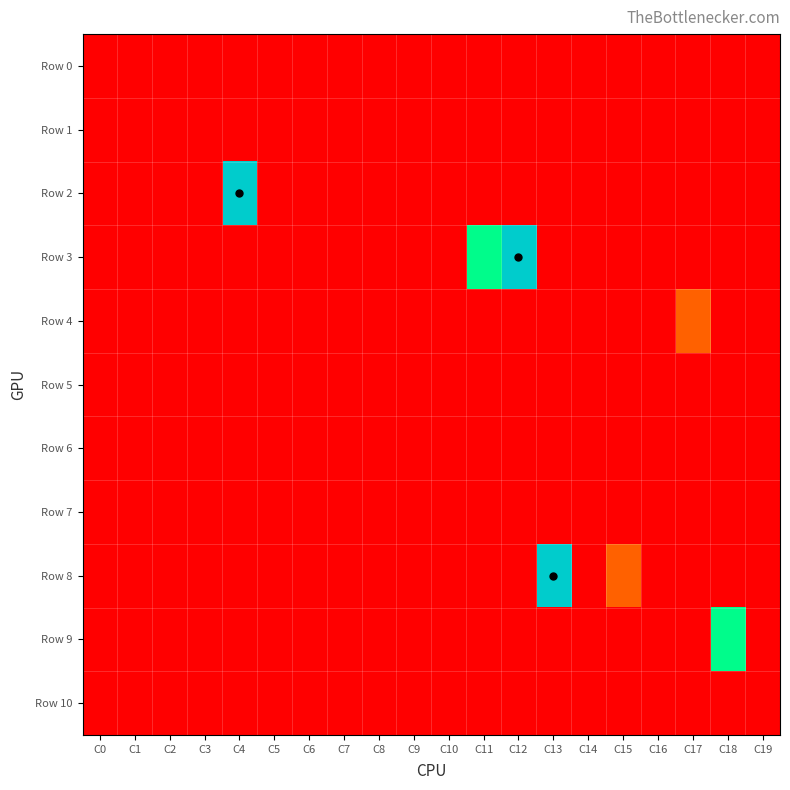

Reading left to right, what are all the values shown in this chart?

Row 0: C0=-1	C1=-1	C2=-1	C3=-1	C4=-1	C5=-1	C6=-1	C7=-1	C8=-1	C9=-1	C10=-1	C11=-1	C12=-1	C13=-1	C14=-1	C15=-1	C16=-1	C17=-1	C18=-1	C19=-1
Row 1: C0=-1	C1=-1	C2=-1	C3=-1	C4=-1	C5=-1	C6=-1	C7=-1	C8=-1	C9=-1	C10=-1	C11=-1	C12=-1	C13=-1	C14=-1	C15=-1	C16=-1	C17=-1	C18=-1	C19=-1
Row 2: C0=-1	C1=-1	C2=-1	C3=-1	C4=2	C5=-1	C6=-1	C7=-1	C8=-1	C9=-1	C10=-1	C11=-1	C12=-1	C13=-1	C14=-1	C15=-1	C16=-1	C17=-1	C18=-1	C19=-1
Row 3: C0=-1	C1=-1	C2=-1	C3=-1	C4=-1	C5=-1	C6=-1	C7=-1	C8=-1	C9=-1	C10=-1	C11=1	C12=2	C13=-1	C14=-1	C15=-1	C16=-1	C17=-1	C18=-1	C19=-1
Row 4: C0=-1	C1=-1	C2=-1	C3=-1	C4=-1	C5=-1	C6=-1	C7=-1	C8=-1	C9=-1	C10=-1	C11=-1	C12=-1	C13=-1	C14=-1	C15=-1	C16=-1	C17=0	C18=-1	C19=-1
Row 5: C0=-1	C1=-1	C2=-1	C3=-1	C4=-1	C5=-1	C6=-1	C7=-1	C8=-1	C9=-1	C10=-1	C11=-1	C12=-1	C13=-1	C14=-1	C15=-1	C16=-1	C17=-1	C18=-1	C19=-1
Row 6: C0=-1	C1=-1	C2=-1	C3=-1	C4=-1	C5=-1	C6=-1	C7=-1	C8=-1	C9=-1	C10=-1	C11=-1	C12=-1	C13=-1	C14=-1	C15=-1	C16=-1	C17=-1	C18=-1	C19=-1
Row 7: C0=-1	C1=-1	C2=-1	C3=-1	C4=-1	C5=-1	C6=-1	C7=-1	C8=-1	C9=-1	C10=-1	C11=-1	C12=-1	C13=-1	C14=-1	C15=-1	C16=-1	C17=-1	C18=-1	C19=-1
Row 8: C0=-1	C1=-1	C2=-1	C3=-1	C4=-1	C5=-1	C6=-1	C7=-1	C8=-1	C9=-1	C10=-1	C11=-1	C12=-1	C13=2	C14=-1	C15=0	C16=-1	C17=-1	C18=-1	C19=-1
Row 9: C0=-1	C1=-1	C2=-1	C3=-1	C4=-1	C5=-1	C6=-1	C7=-1	C8=-1	C9=-1	C10=-1	C11=-1	C12=-1	C13=-1	C14=-1	C15=-1	C16=-1	C17=-1	C18=1	C19=-1
Row 10: C0=-1	C1=-1	C2=-1	C3=-1	C4=-1	C5=-1	C6=-1	C7=-1	C8=-1	C9=-1	C10=-1	C11=-1	C12=-1	C13=-1	C14=-1	C15=-1	C16=-1	C17=-1	C18=-1	C19=-1